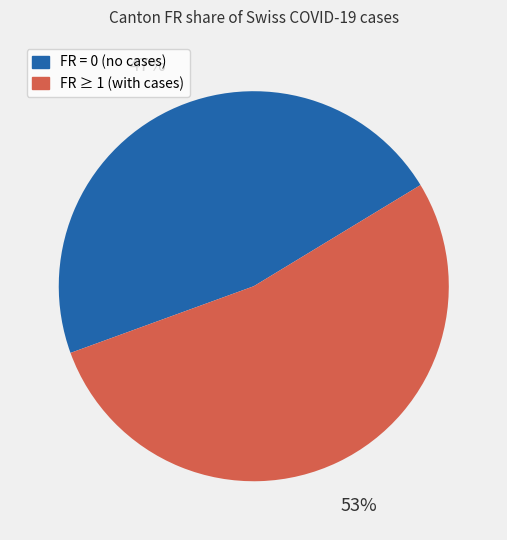

To the nearest percent, what is the average slice percentage?

50%